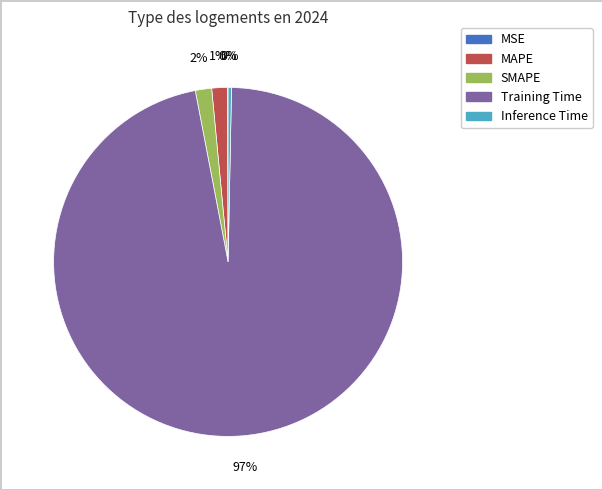

Is the sum of SMAPE and MAPE greater than half?

No